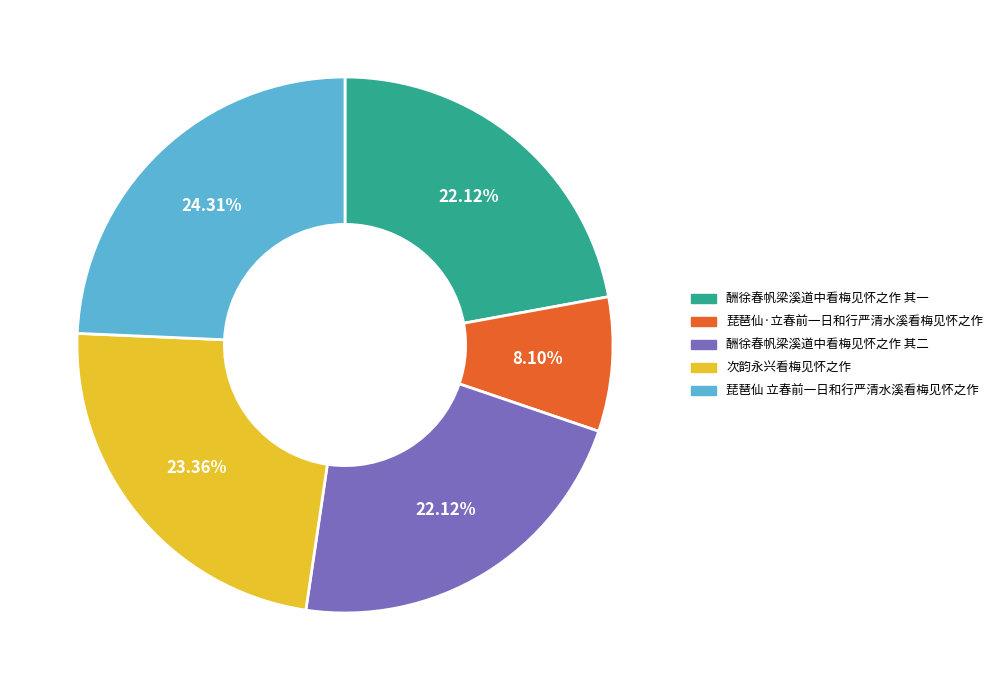

How many segments does this pie chart have?

5